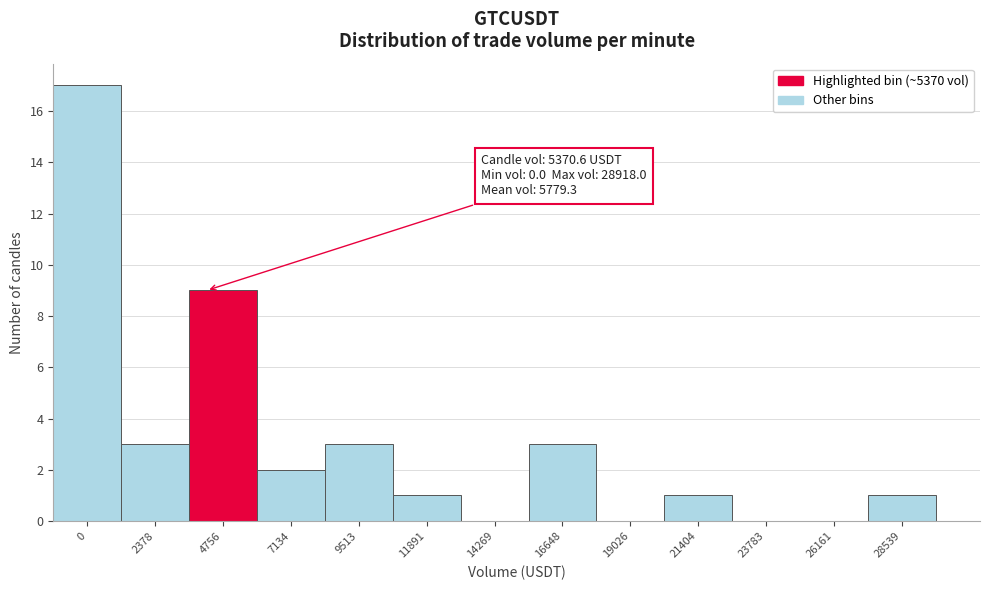

Reading left to right, what are all the values shown in this chart?

0=17	2378=3	4756=9	7134=2	9513=3	11891=1	14269=0	16648=3	19026=0	21404=1	23783=0	26161=0	28539=1